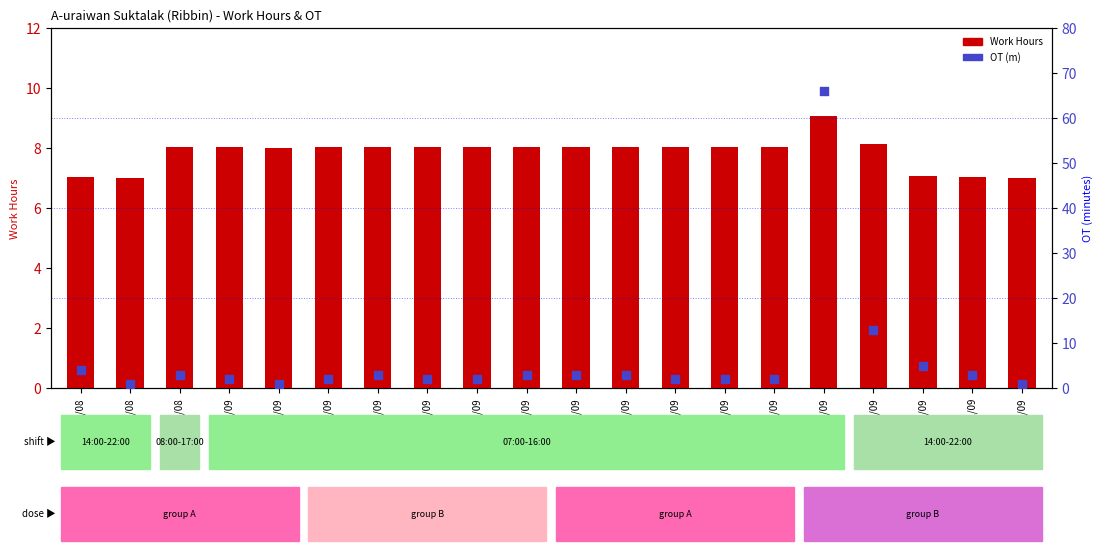

Which series contains the highest Y value?

OT (m)